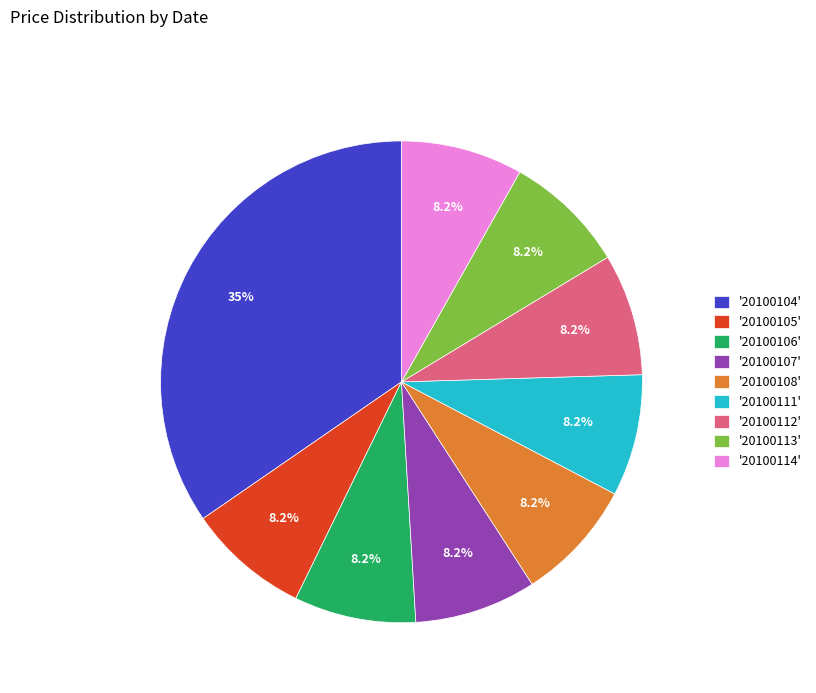

How many segments does this pie chart have?

9